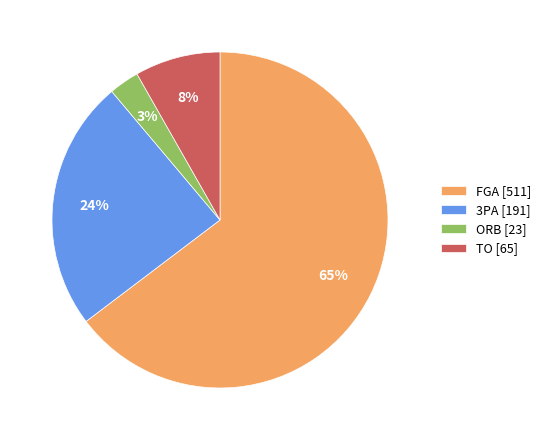

Is there any slice that represents more than half of the pie?

Yes